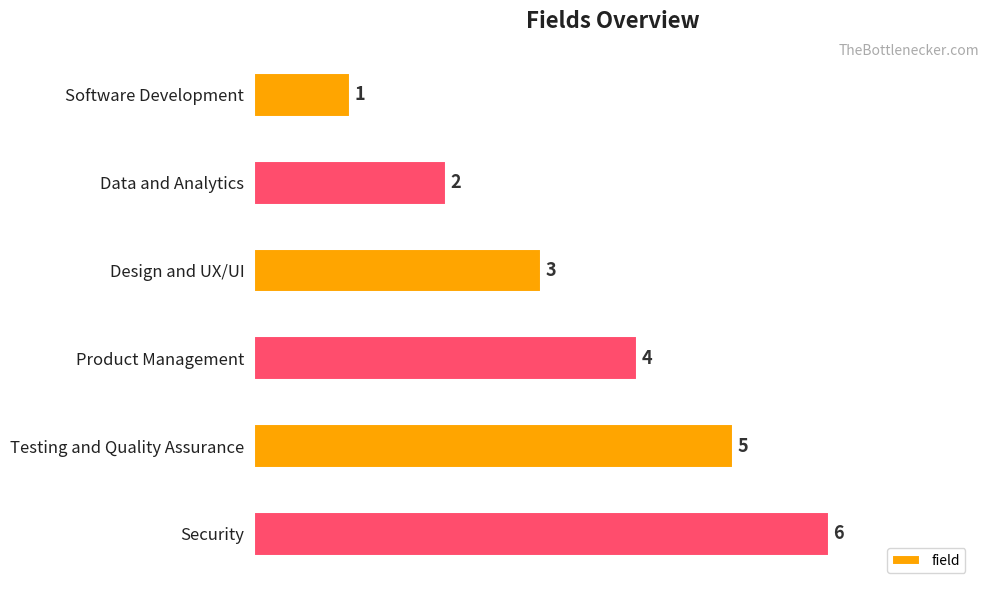

Which has a higher value, Testing and Quality Assurance or Design and UX/UI?

Testing and Quality Assurance